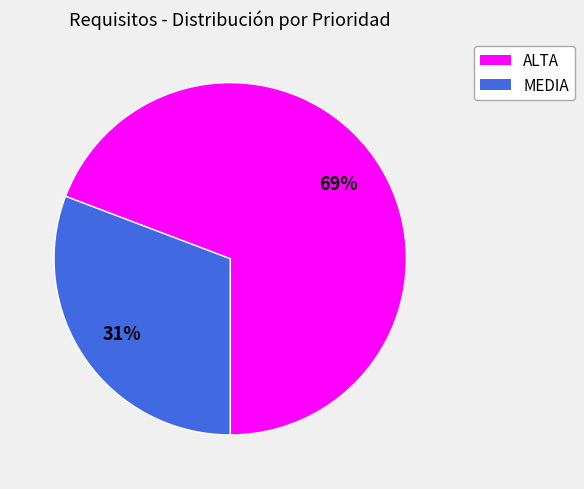

Combined, do ALTA and MEDIA account for over 50%?

Yes